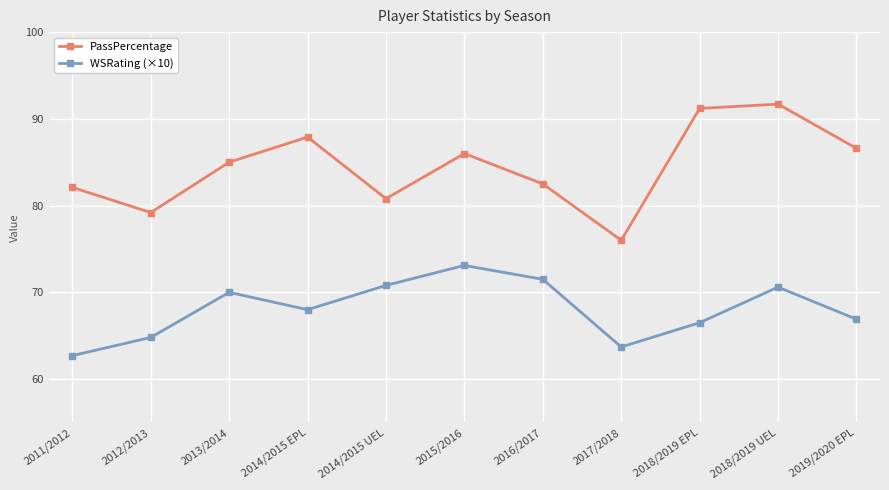

What is the sum of all PassPercentage values?

929.0